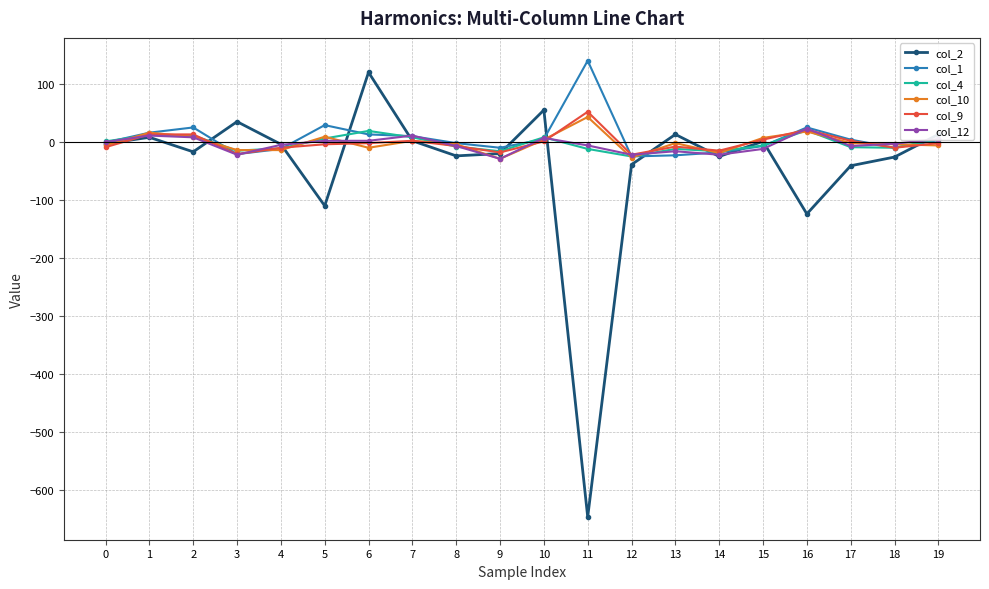

True or false: col_12 has more than 0 interior local peaks.

True